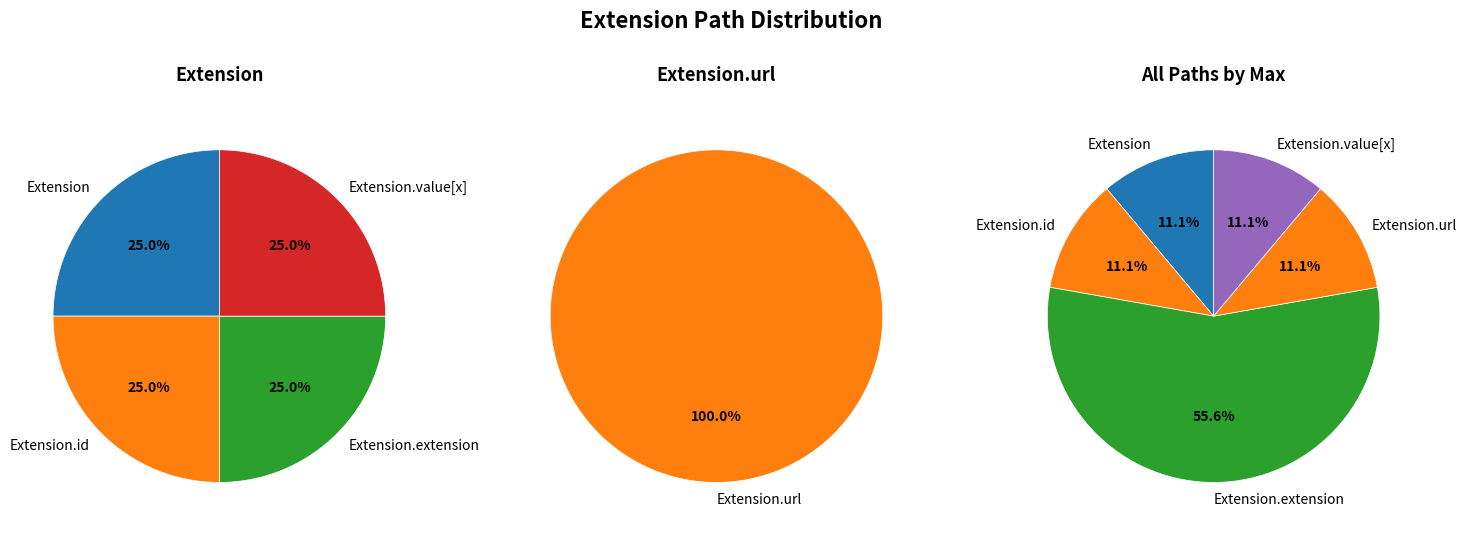

Count the number of slices in the pie.

5